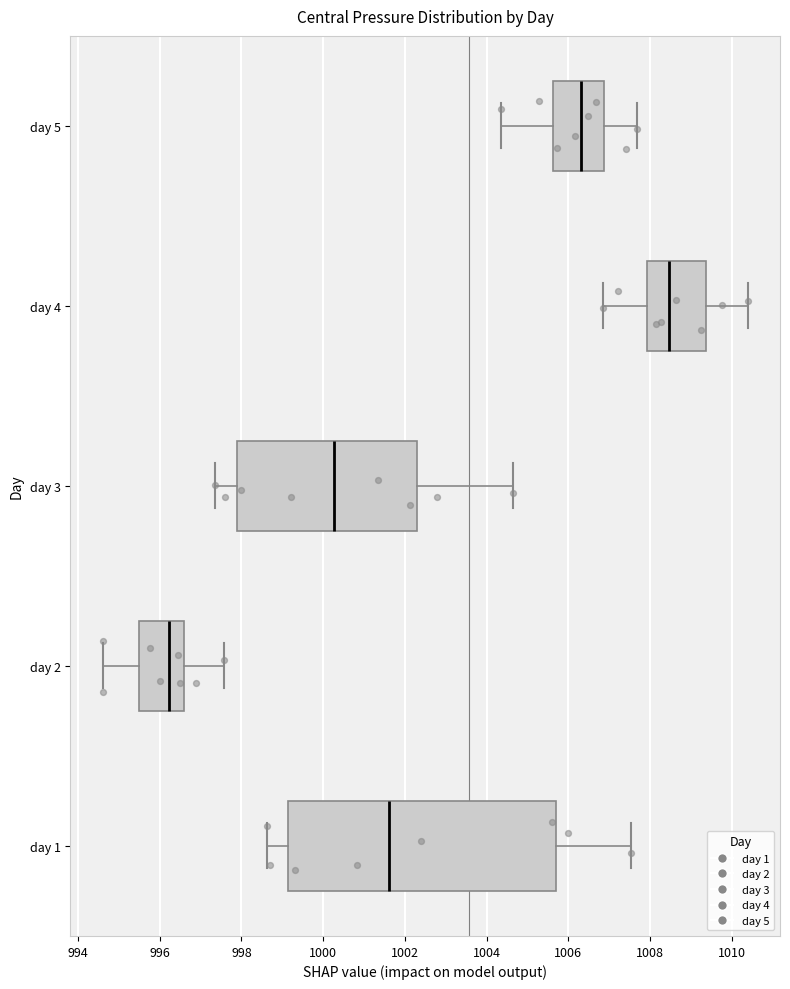

Which box is the widest, from its left edge to its right edge?

day 1